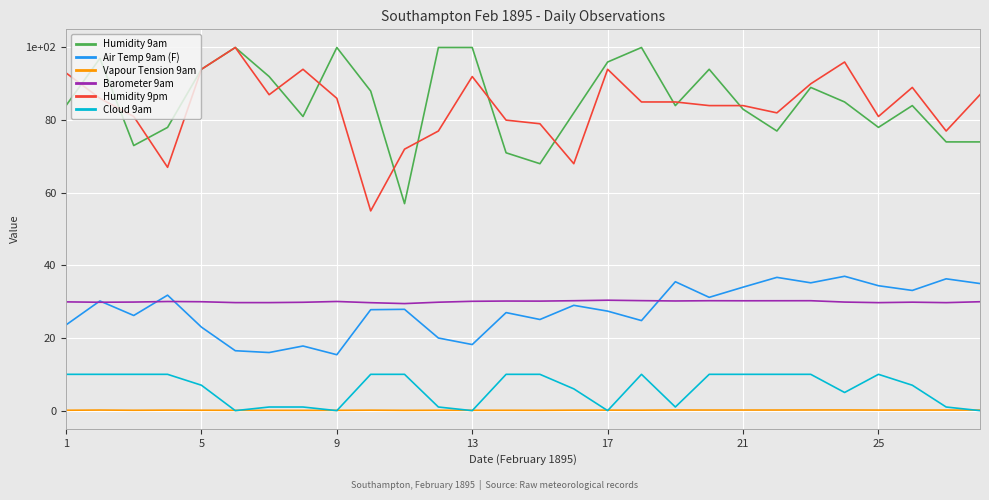

Does the chart display data point markers on the line(s)?

No